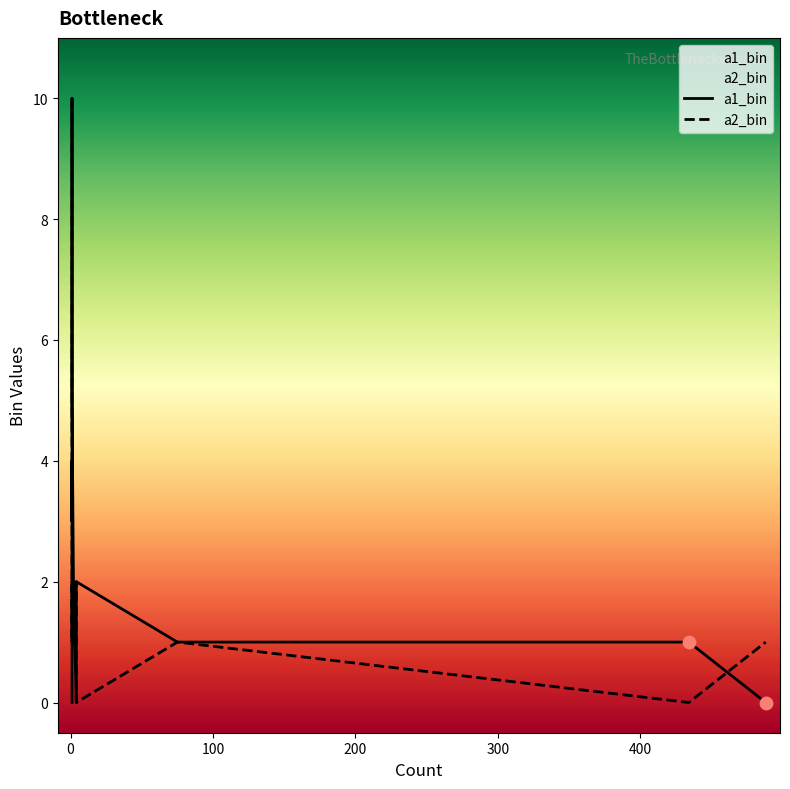

What are all the series names shown in the legend?

a1_bin, a2_bin